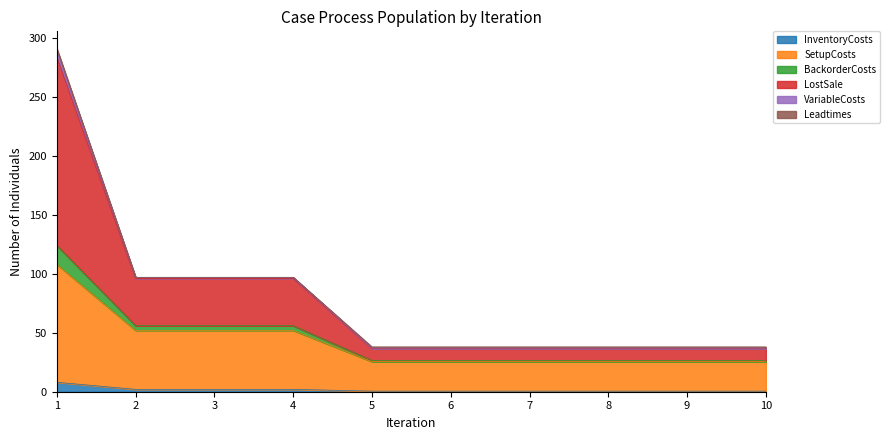

What is the total value across all series at 3?

97.0